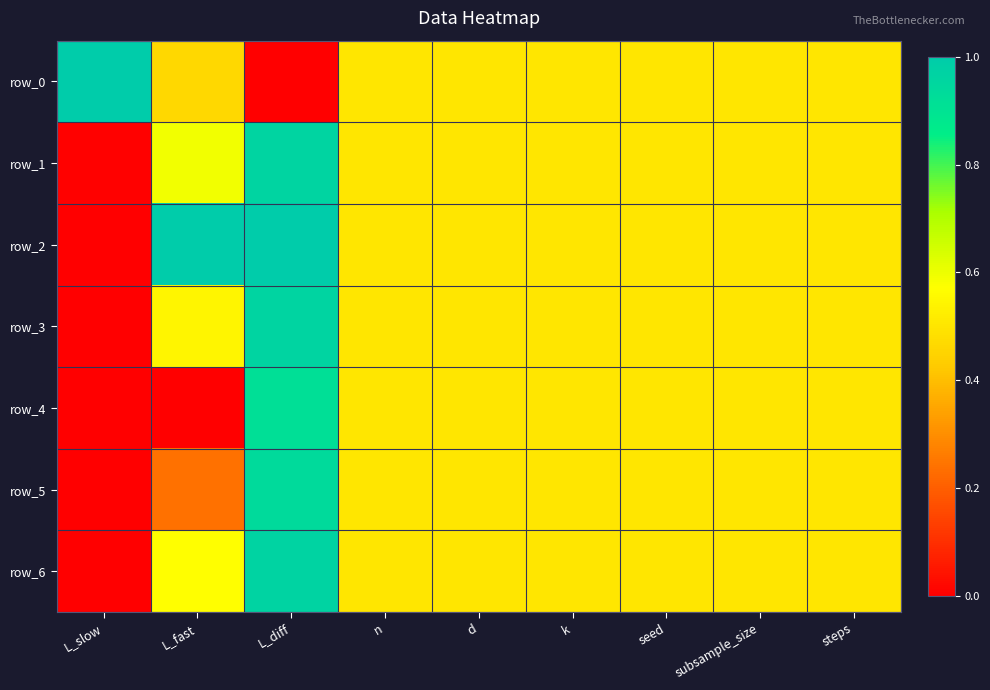

The value of row_5 at seed is 0.5. True or false?

True